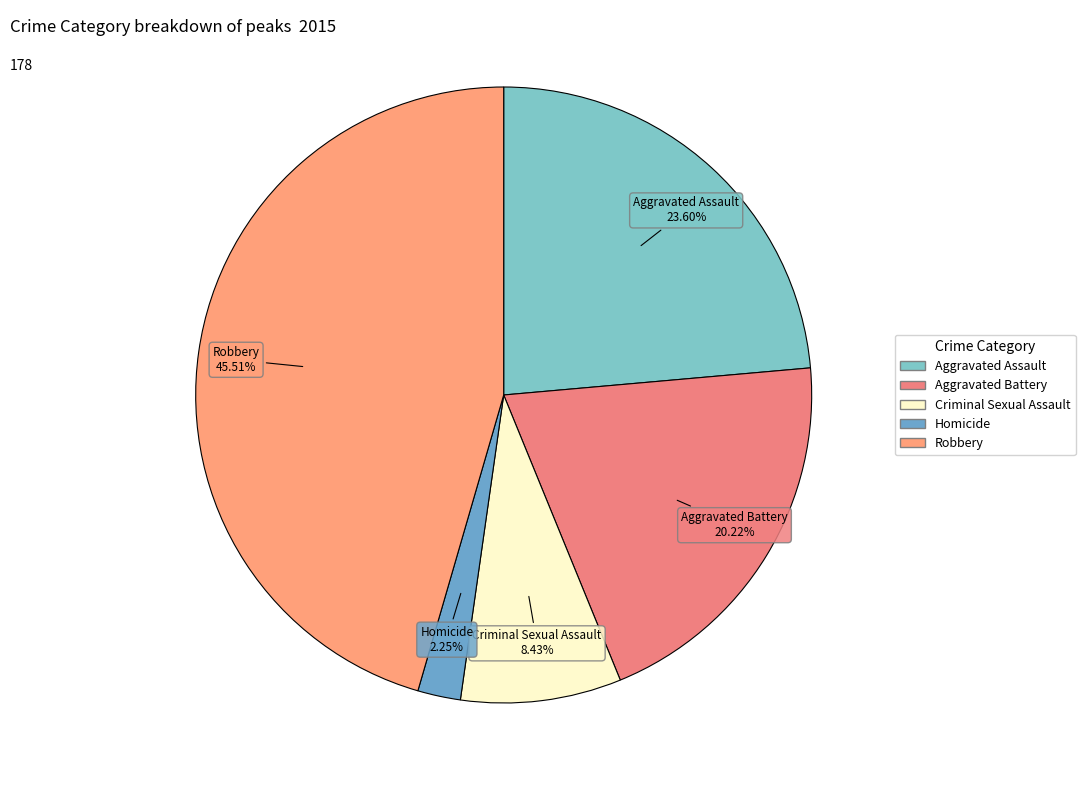

How much of the chart is everything except Robbery?

54.5%